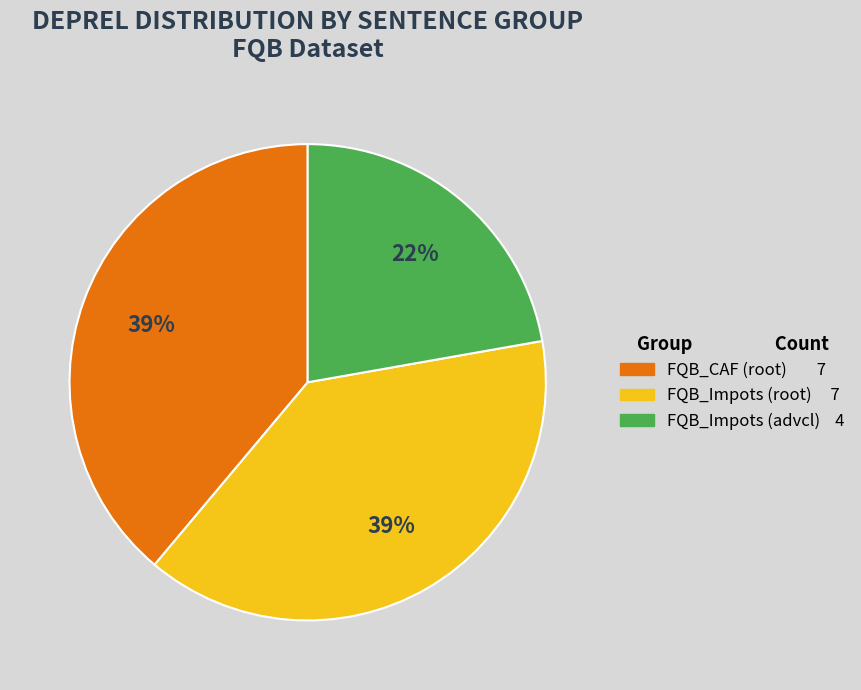

How many segments does this pie chart have?

3